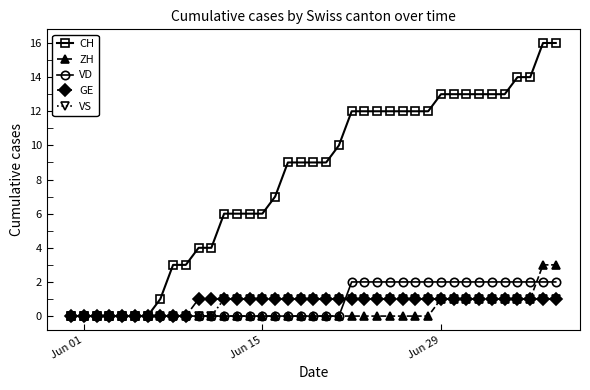

Which series has the largest range (max minus min)?

CH